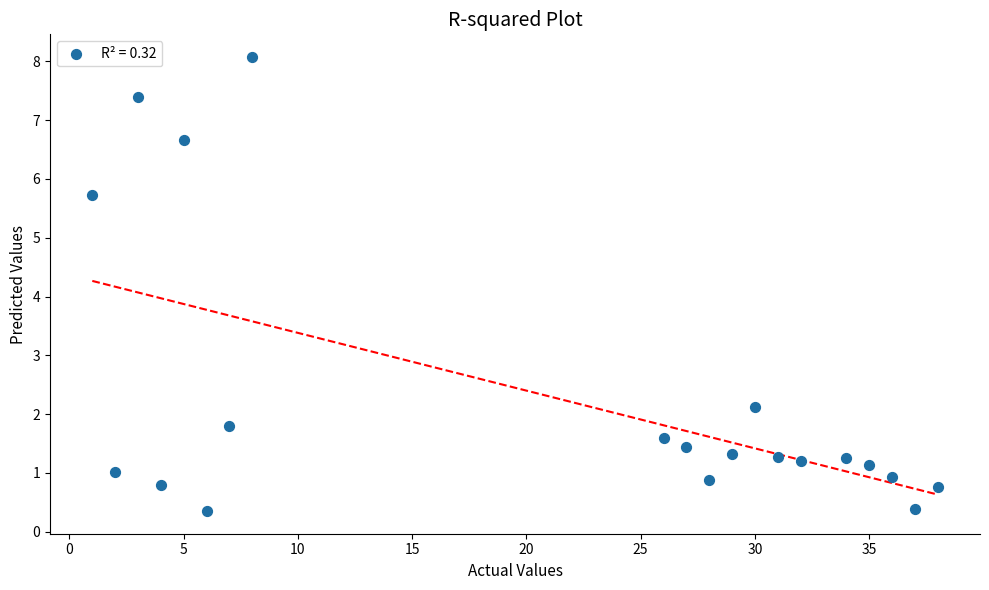

What is the range of X values (max minus min)?

37.0